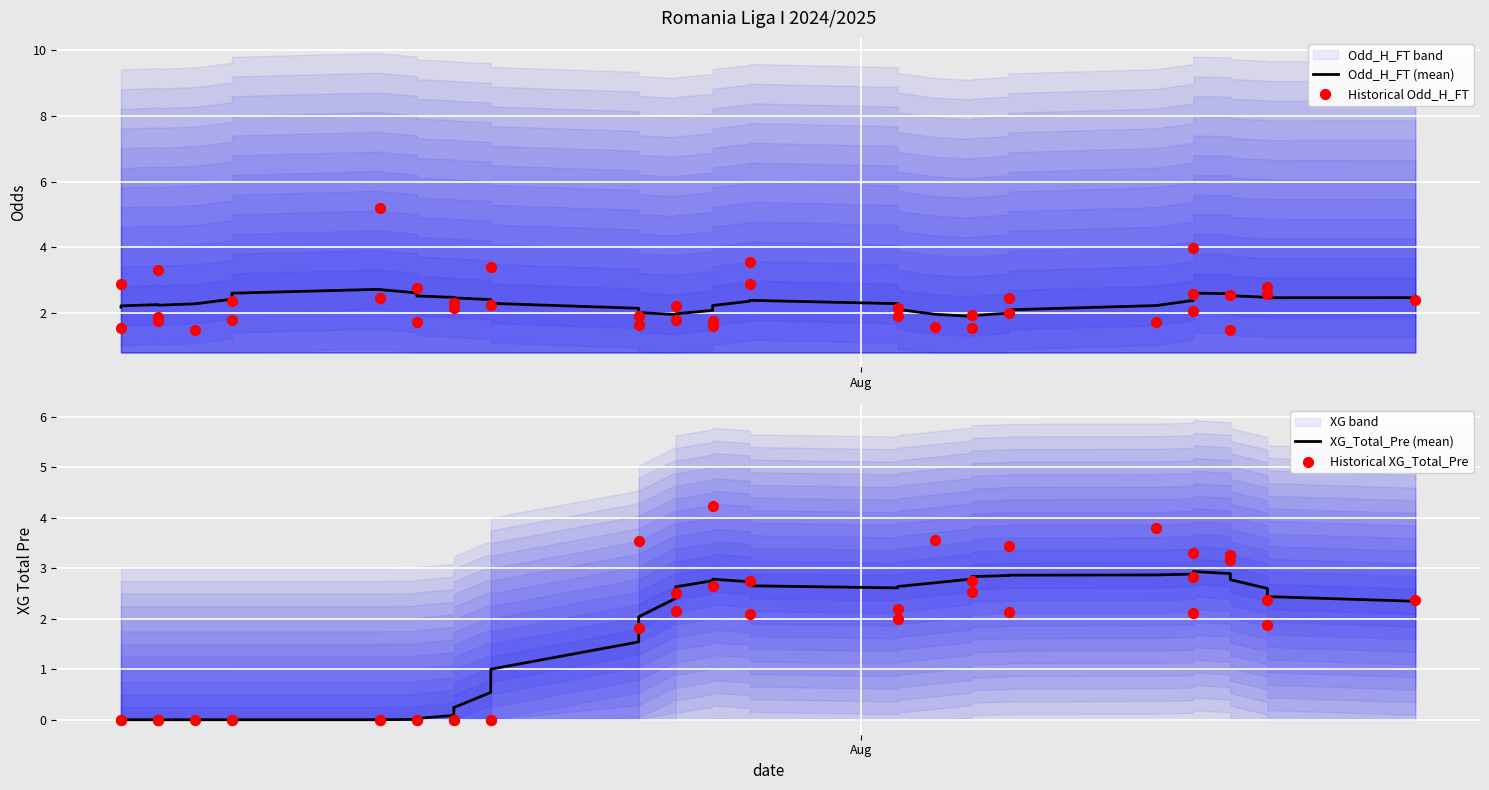

At how many categories does at least one series exceed 4?

2